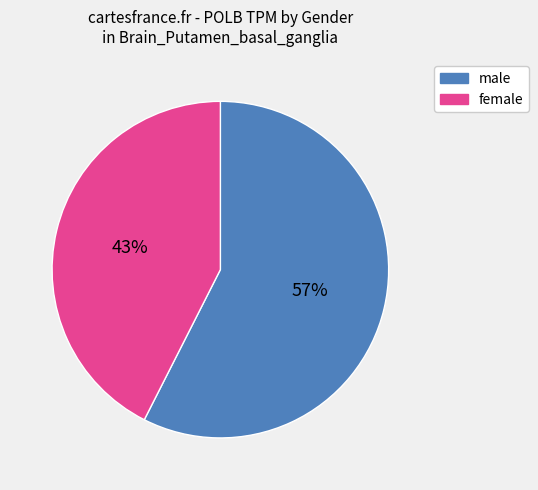

Is it true that female is 43% of the pie?

True